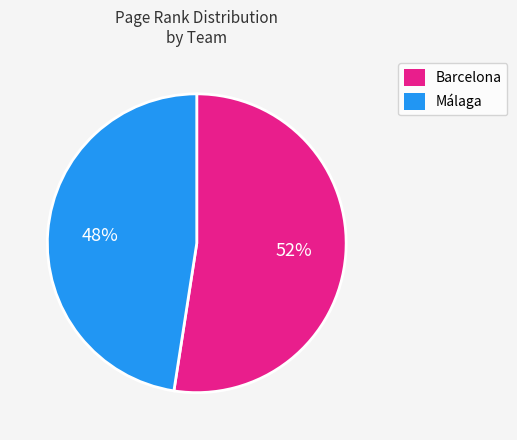

To the nearest percent, what is the combined percentage of Málaga and Barcelona?

100%